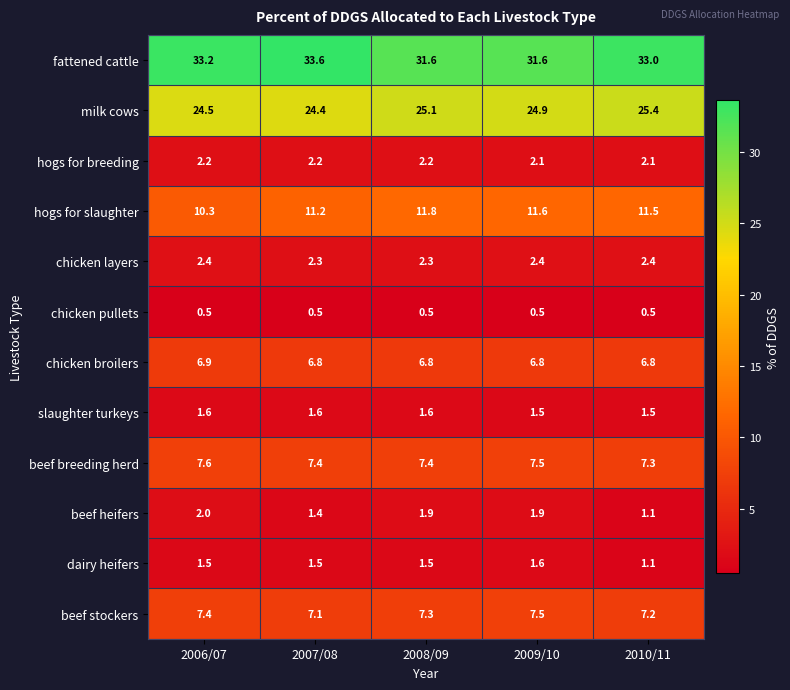

Which series has the largest total across all categories?

fattened cattle